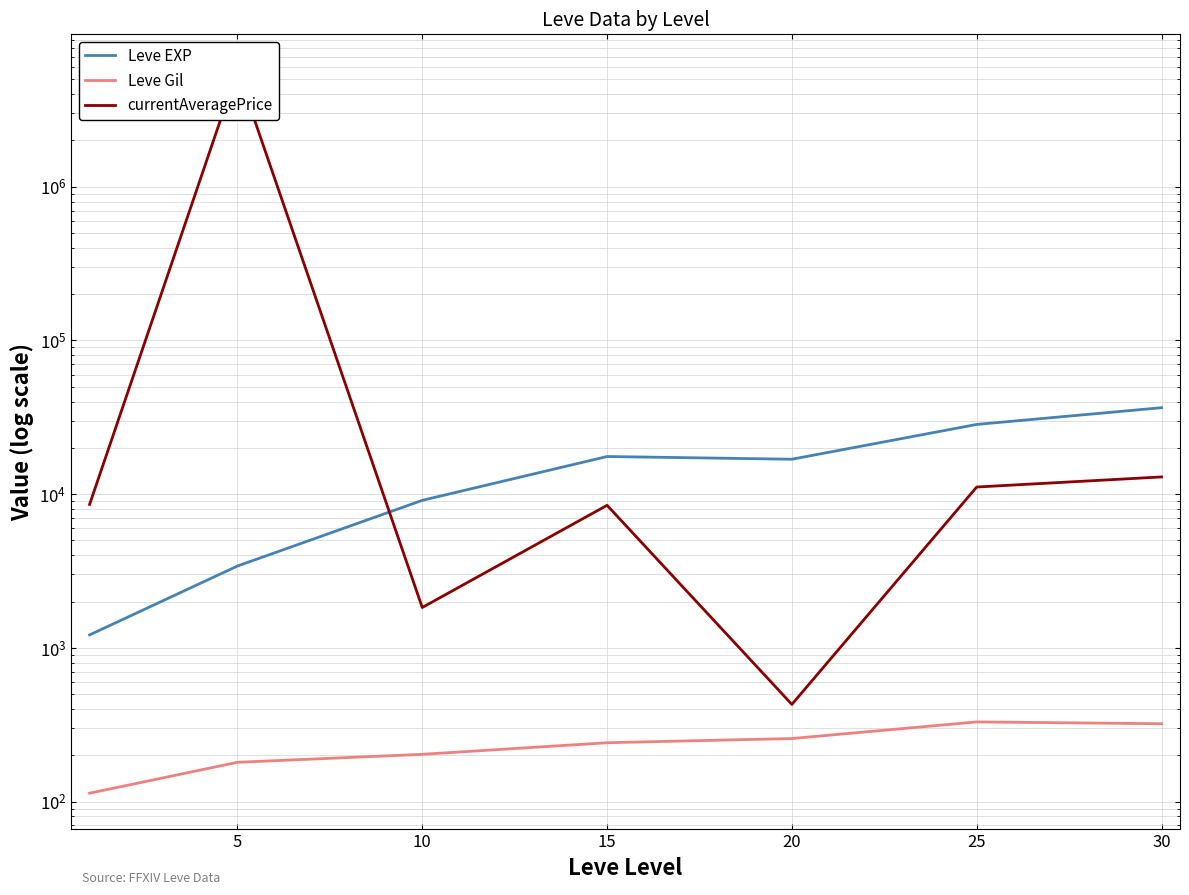

Rank the series by their maximum value, from highest to lowest.

currentAveragePrice, Leve EXP, Leve Gil